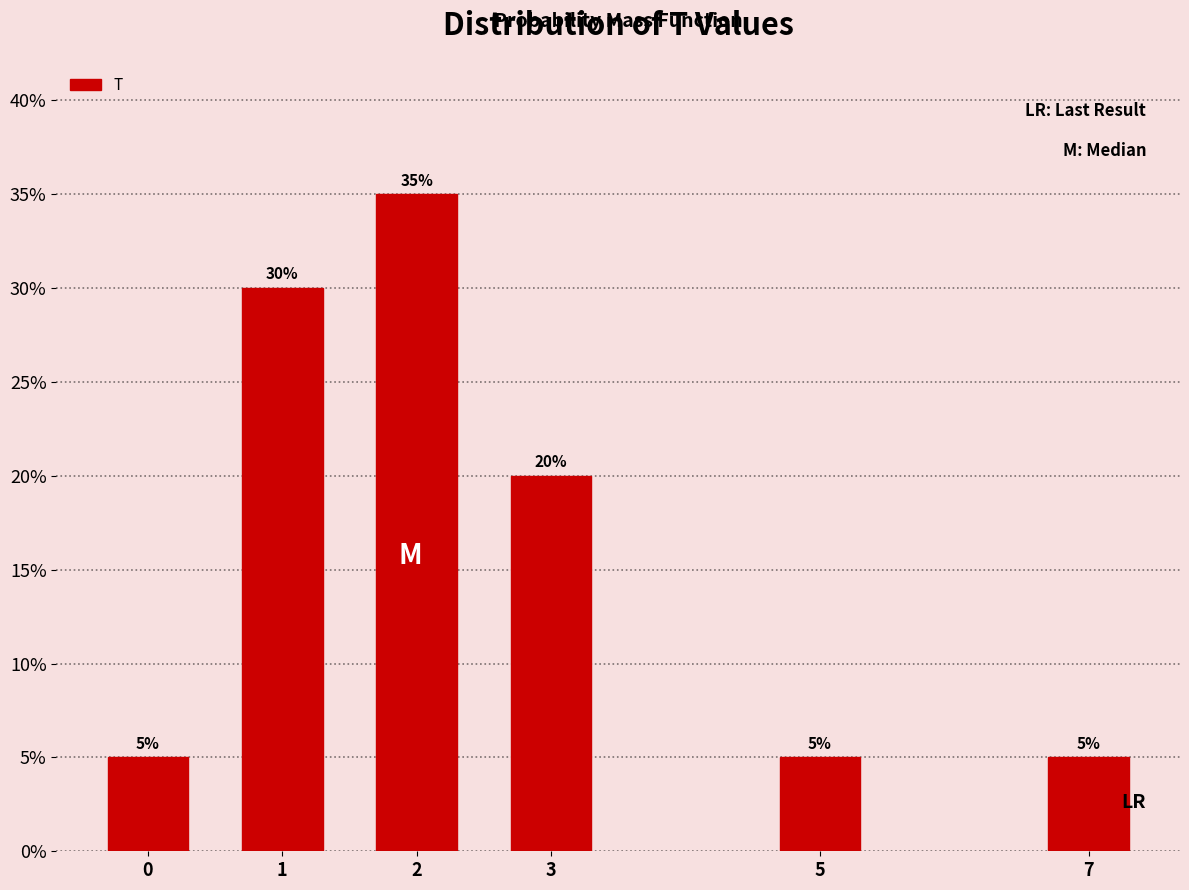

Reading left to right, list all the values displayed in this chart.

0=5	1=30	2=35	3=20	5=5	7=5